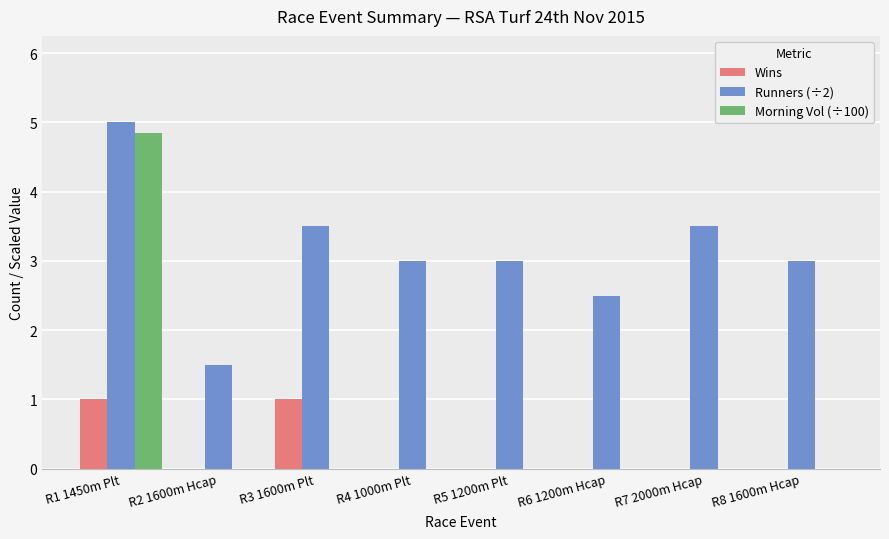

Between R1 1450m Plt and R4 1000m Plt, which series saw the biggest shift?

Morning Vol (÷100)